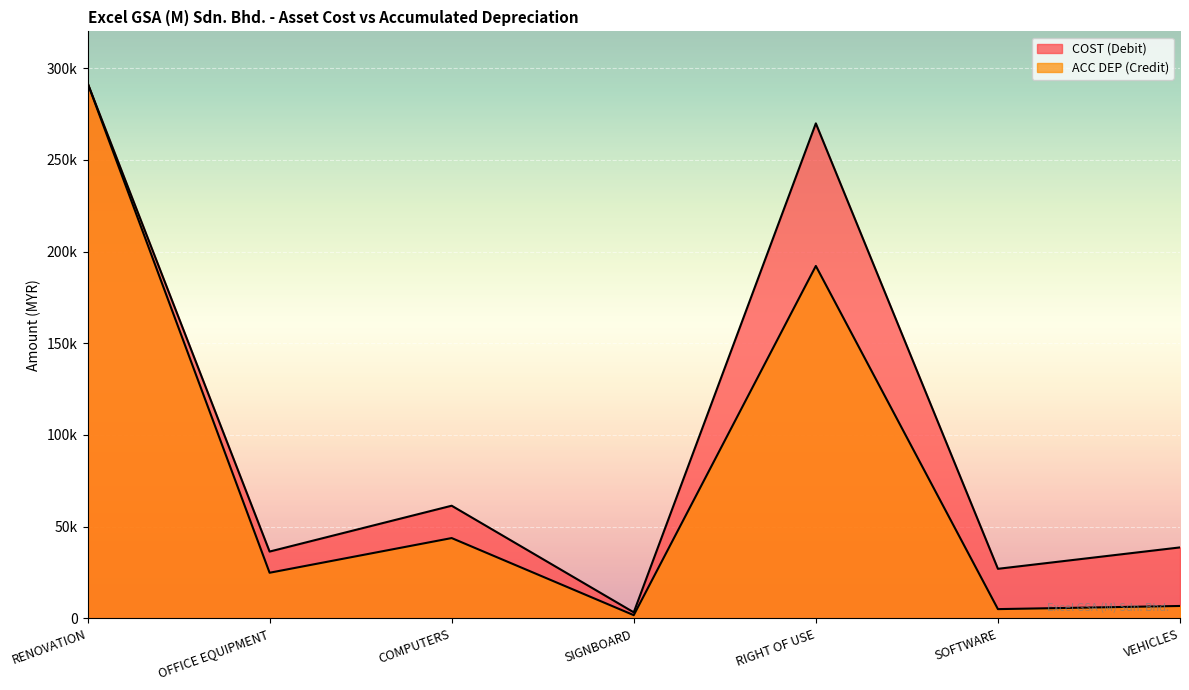

Reading left to right, extract all data points from this chart.

COST (Debit): RENOVATION=291927.4	OFFICE EQUIPMENT=36427.0	COMPUTERS=61419.9	SIGNBOARD=3300.0	RIGHT OF USE=269857.0	SOFTWARE=27027.5	VEHICLES=38695.0
ACC DEP (Credit): RENOVATION=291927.4	OFFICE EQUIPMENT=24882.3	COMPUTERS=43790.9	SIGNBOARD=1760.0	RIGHT OF USE=192133.4	SOFTWARE=5055.6	VEHICLES=6771.7